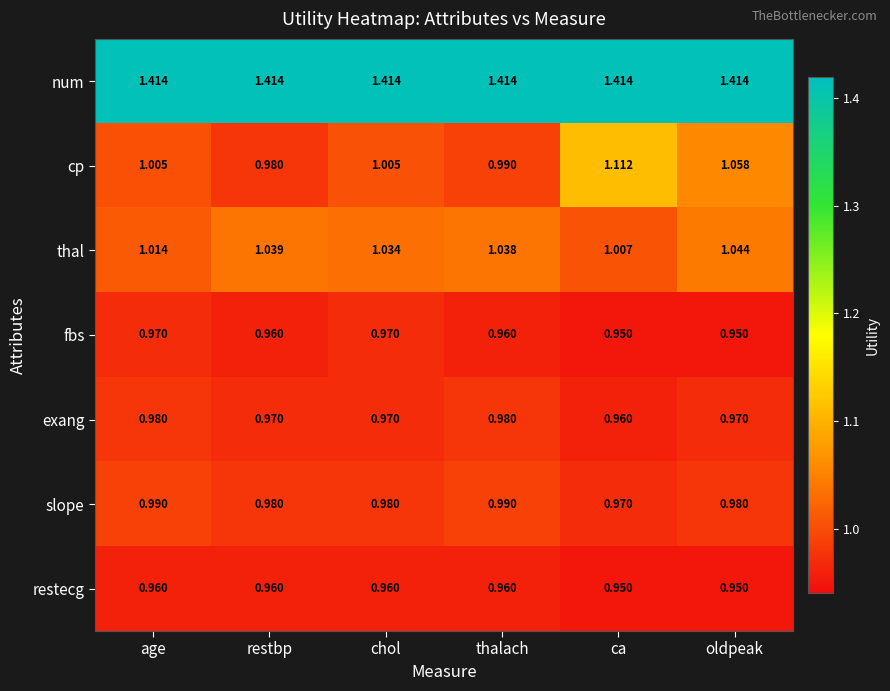

Rank the series by their maximum value, from lowest to highest.

restecg, fbs, exang, slope, thal, cp, num